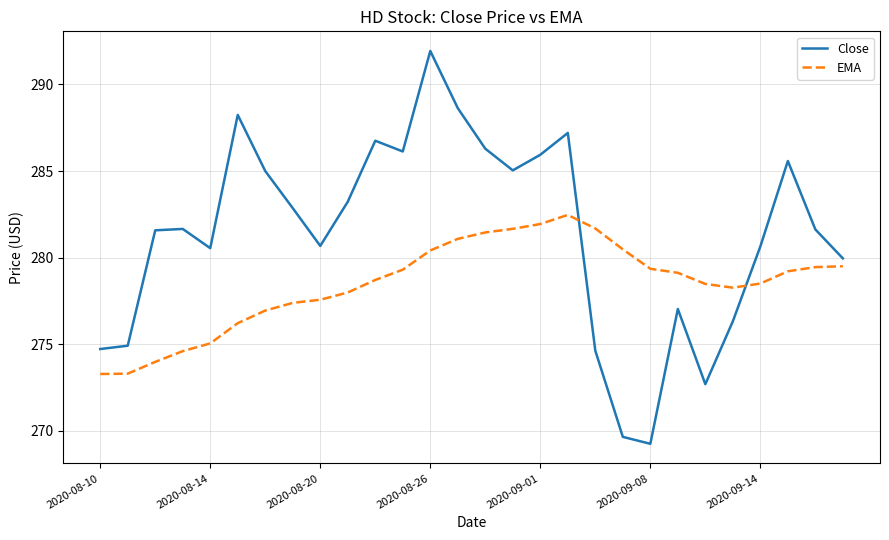

True or false: EMA and Close intersect in this chart.

True